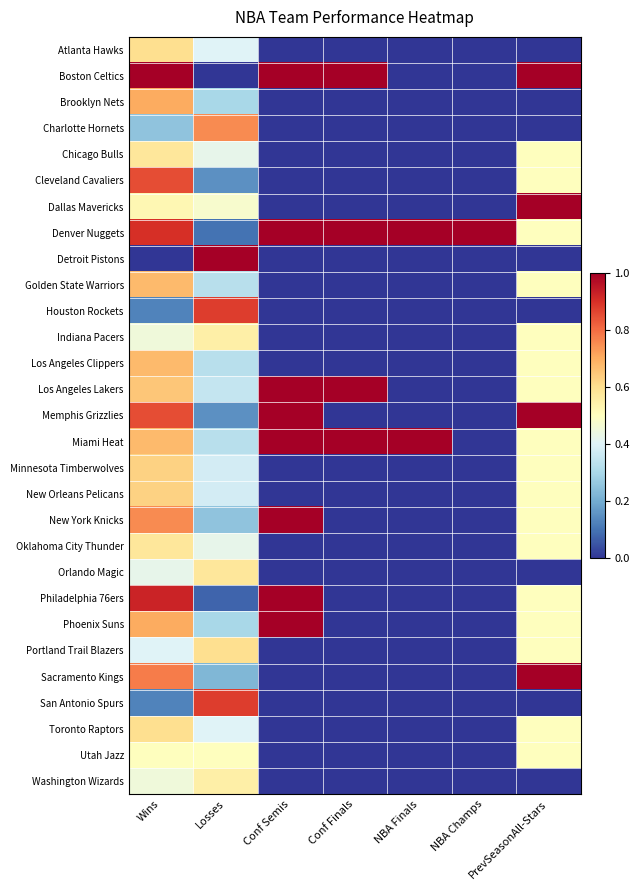

List the series in order of their peak value, highest first.

Boston Celtics, Dallas Mavericks, Denver Nuggets, Detroit Pistons, Los Angeles Lakers, Memphis Grizzlies, Miami Heat, New York Knicks, Philadelphia 76ers, Phoenix Suns, Sacramento Kings, Houston Rockets, San Antonio Spurs, Cleveland Cavaliers, Charlotte Hornets, Brooklyn Nets, Golden State Warriors, Los Angeles Clippers, Minnesota Timberwolves, New Orleans Pelicans, Atlanta Hawks, Portland Trail Blazers, Toronto Raptors, Chicago Bulls, Oklahoma City Thunder, Orlando Magic, Indiana Pacers, Washington Wizards, Utah Jazz